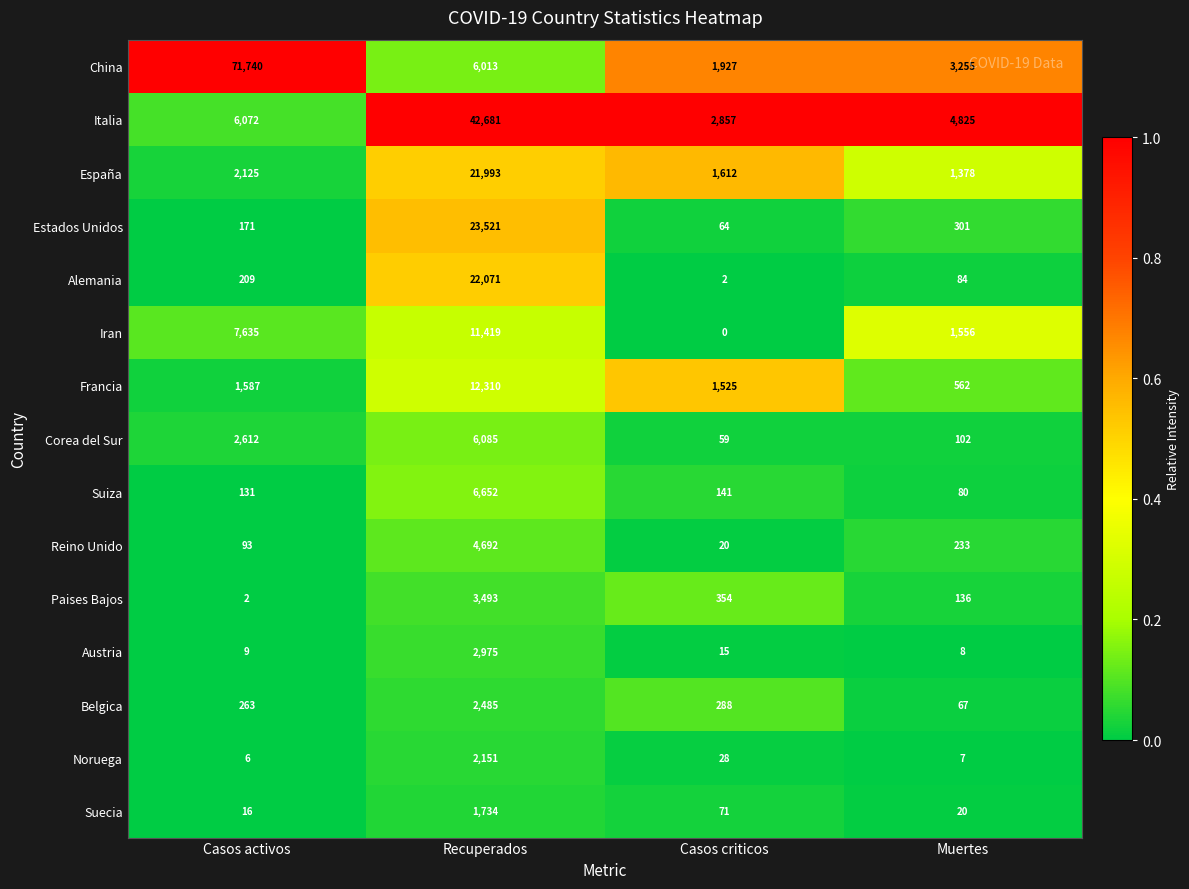

Is it true that Suecia equals 19 at Casos criticos?

False